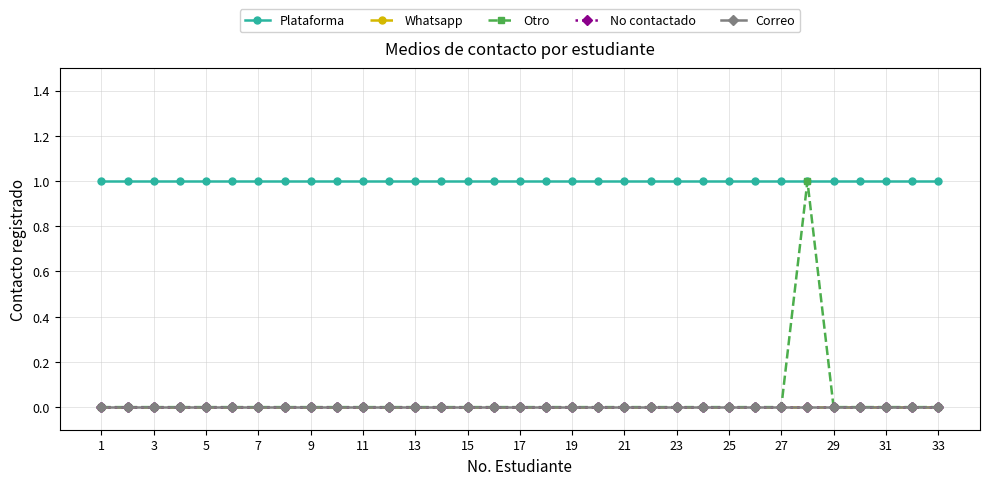

Which series has the largest total across all categories?

Plataforma